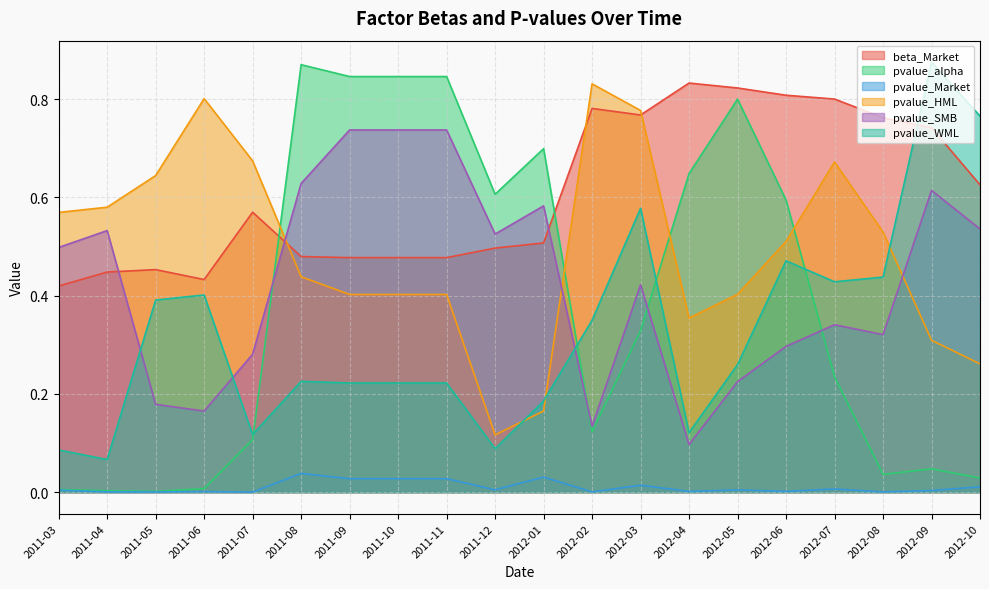

In pvalue_HML, how many points are lower than both neighbors (excluding endpoints)?

2